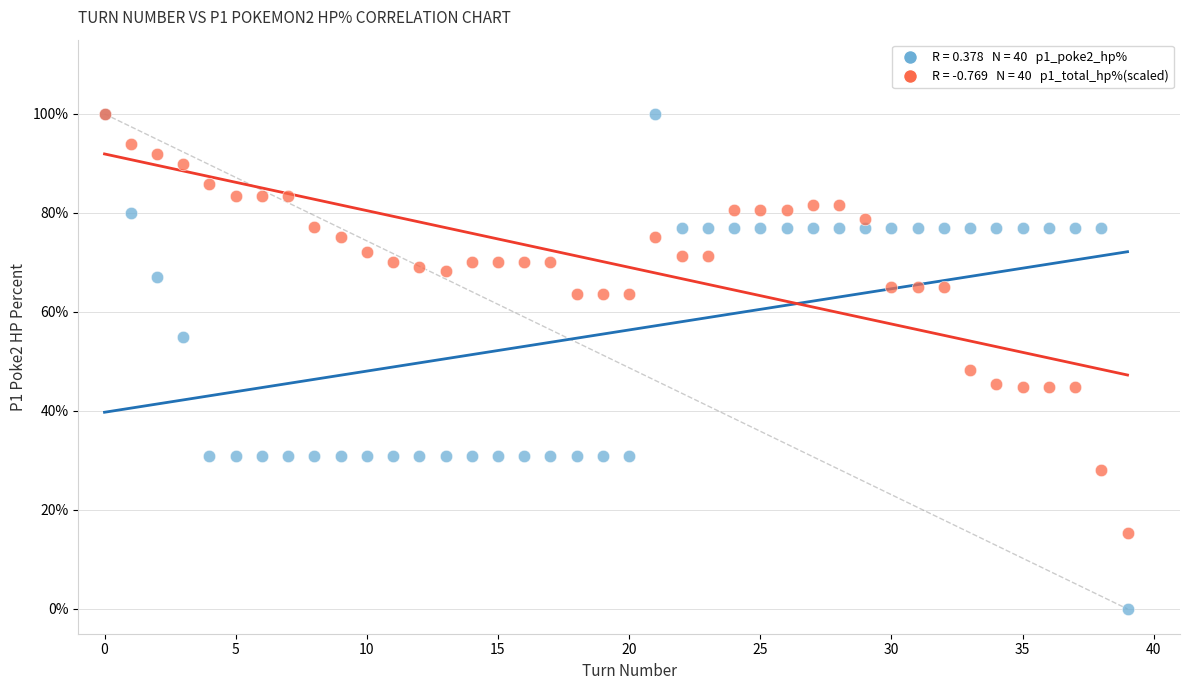

Across all series, what Y value is closest to 50?

48.3